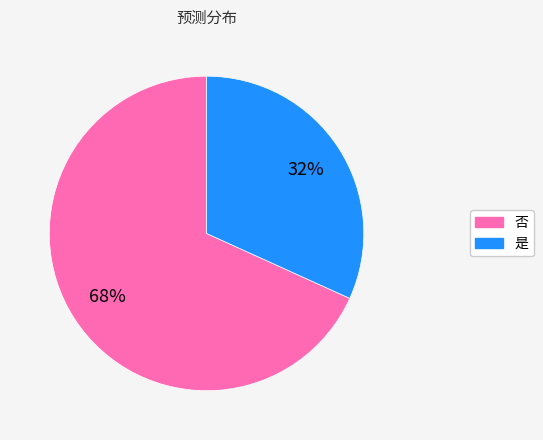

Is 否 the majority of the pie?

Yes